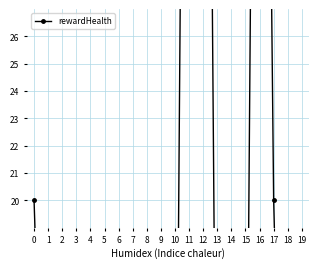

True or false: there are more than 0 points higher than both neighbors.

True